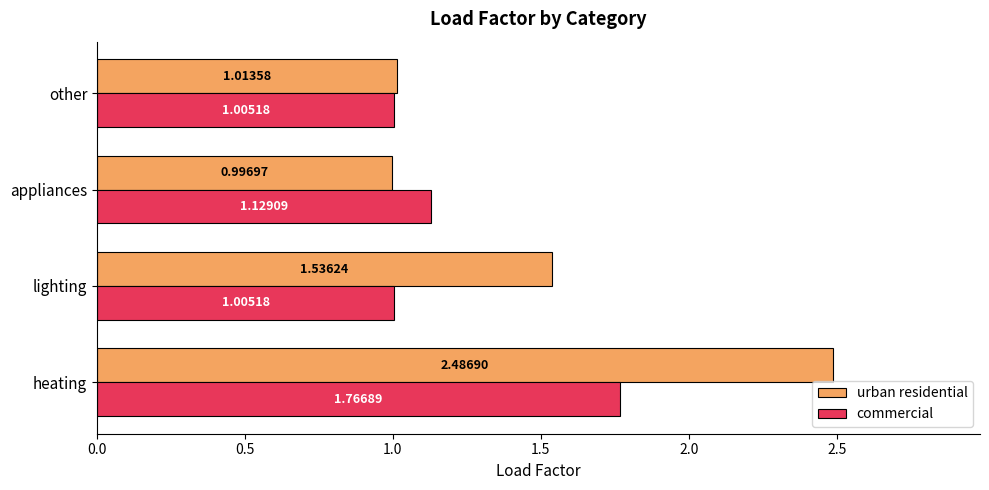

List the series in order of their overall mean, highest first.

urban residential, commercial